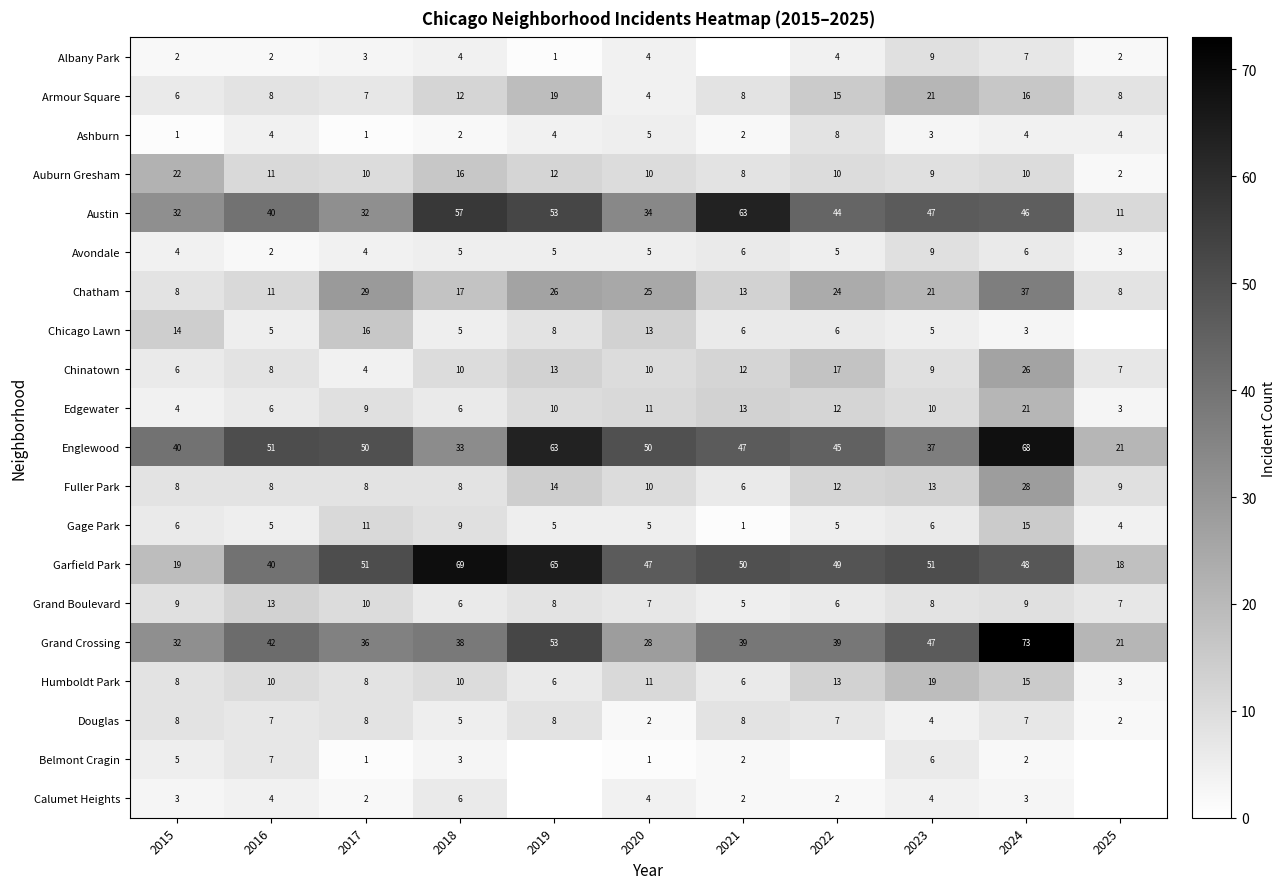

The value of Auburn Gresham at 2015 is 39. True or false?

False